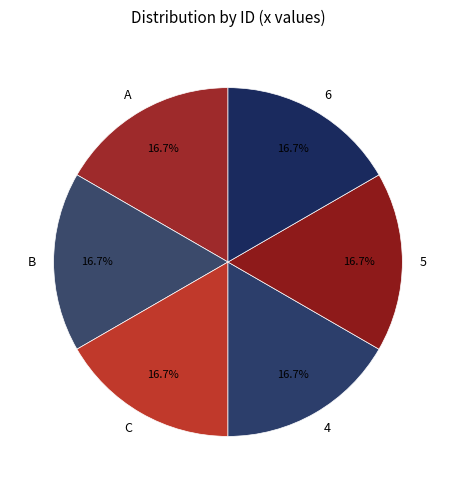

How many segments does this pie chart have?

6